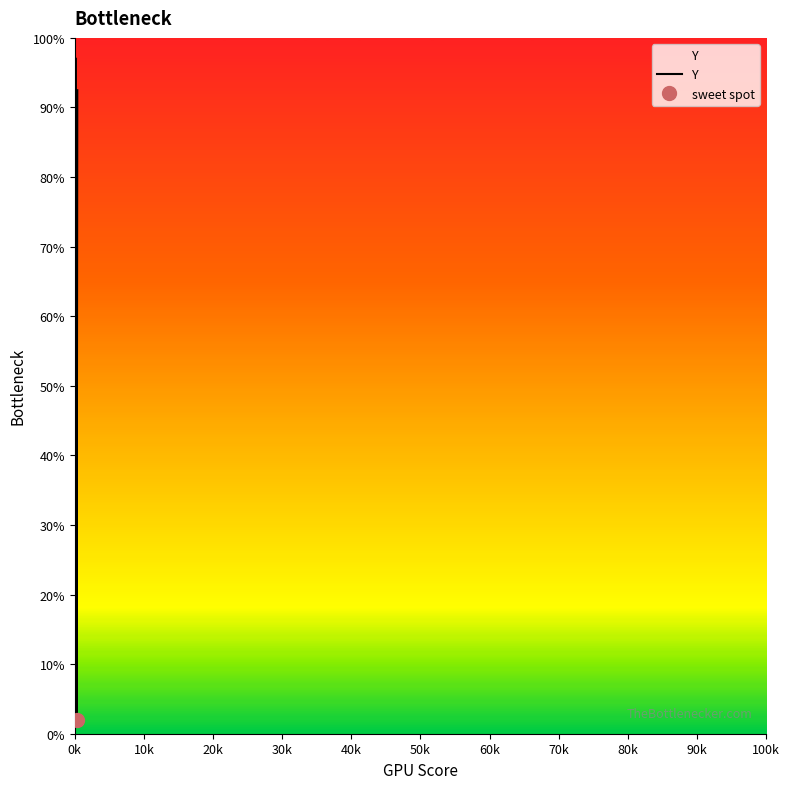

Is it true that the value at 30 is 38.8?

False